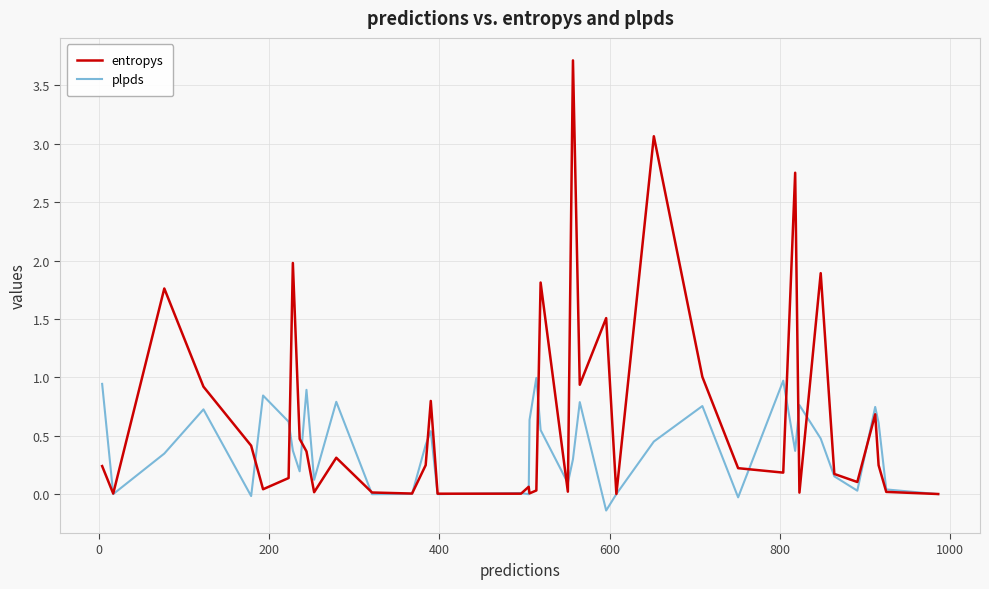

What are all the series names shown in the legend?

entropys, plpds